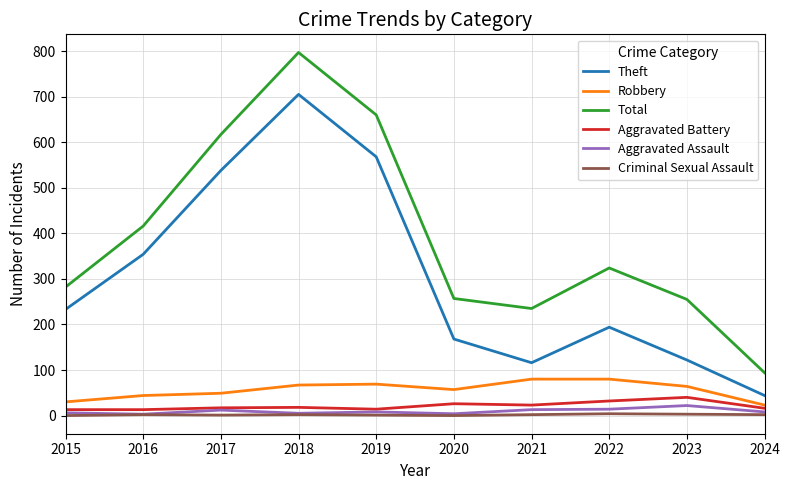

What is the approximate value of Aggravated Battery at 2020?

26